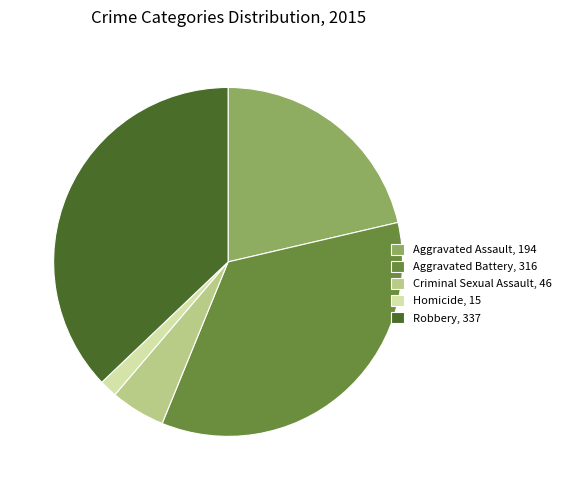

What is the smallest slice in the pie chart?

Homicide